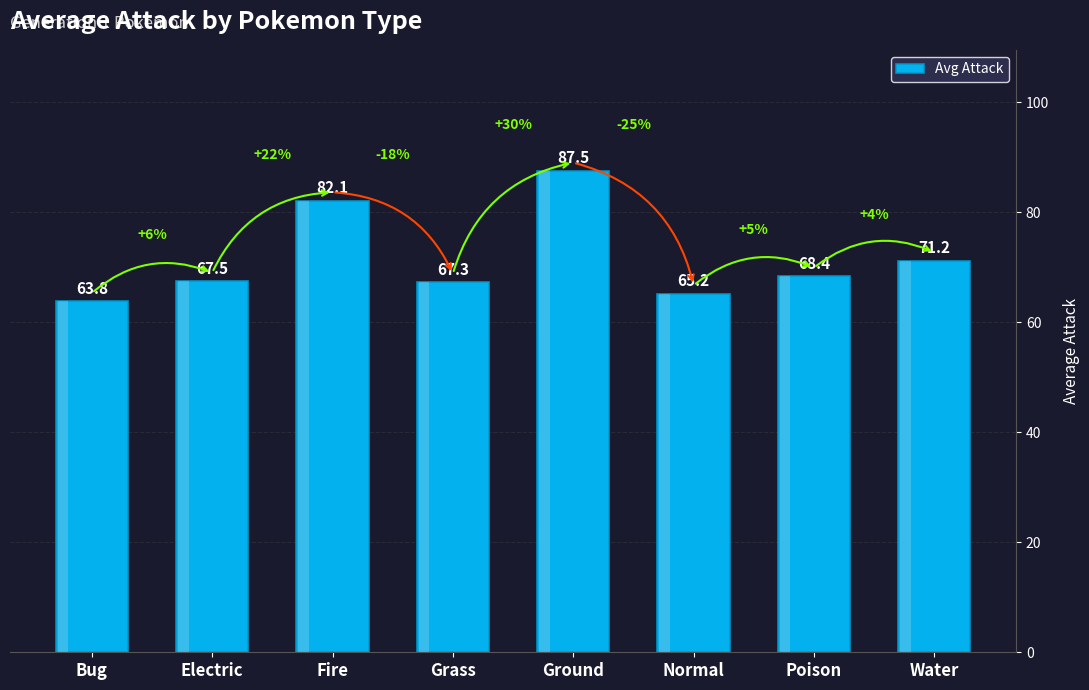

Rank the categories by value from highest to lowest.

Ground, Fire, Water, Poison, Electric, Grass, Normal, Bug